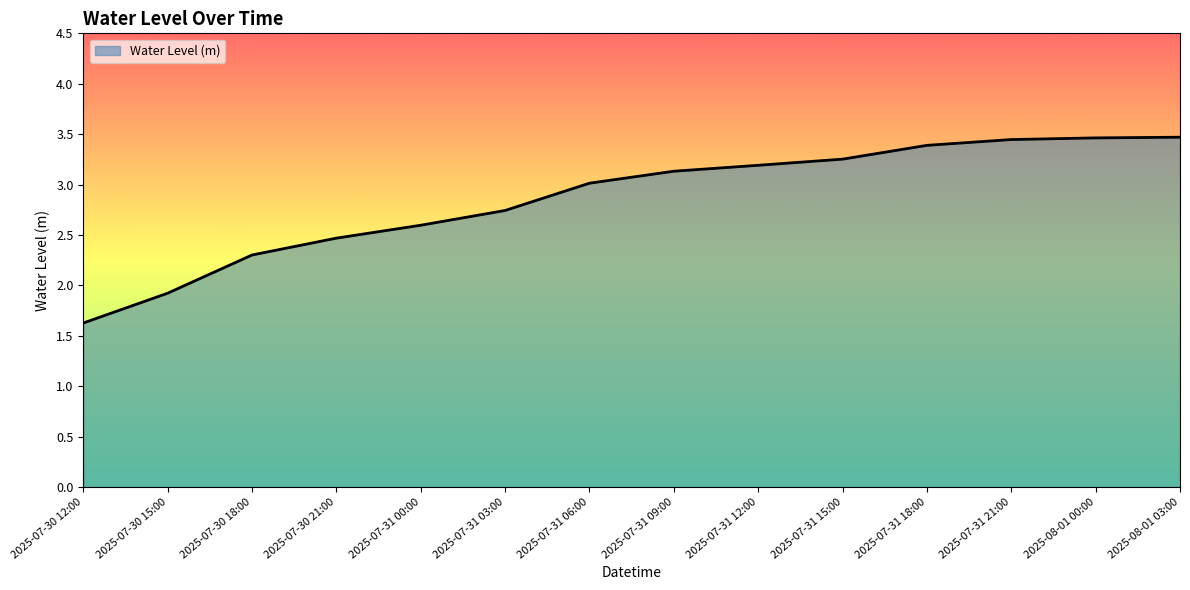

How many lines are shown in the chart?

1